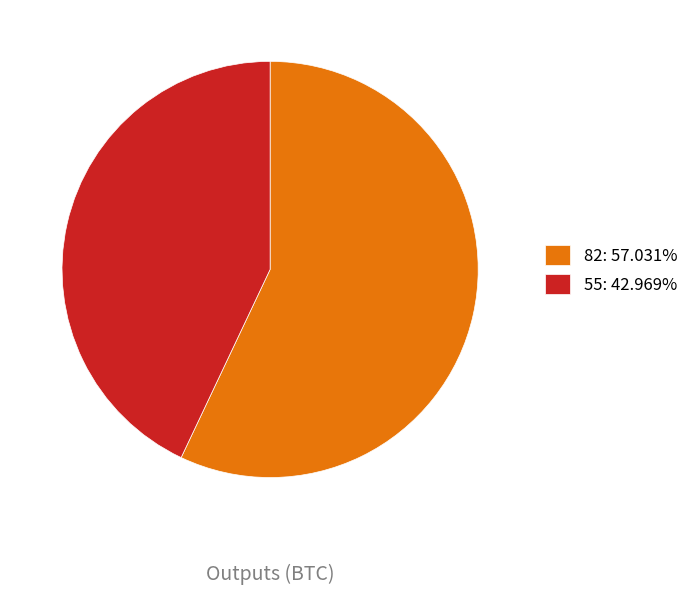

What is the majority slice?

82